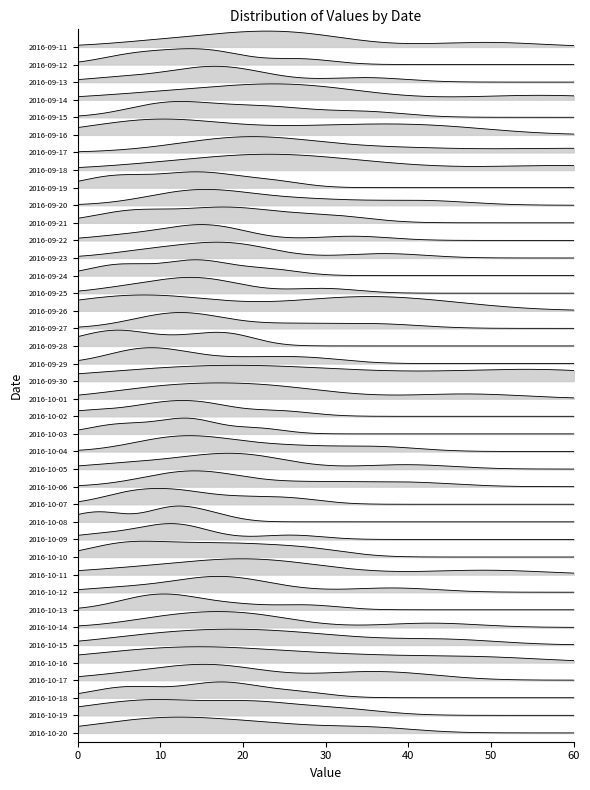

Which category has the highest value across all series?

2016-09-17